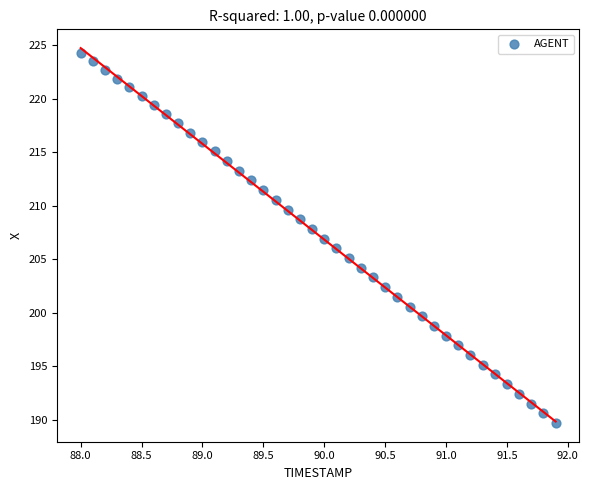

What is the range of X values (max minus min)?

3.9